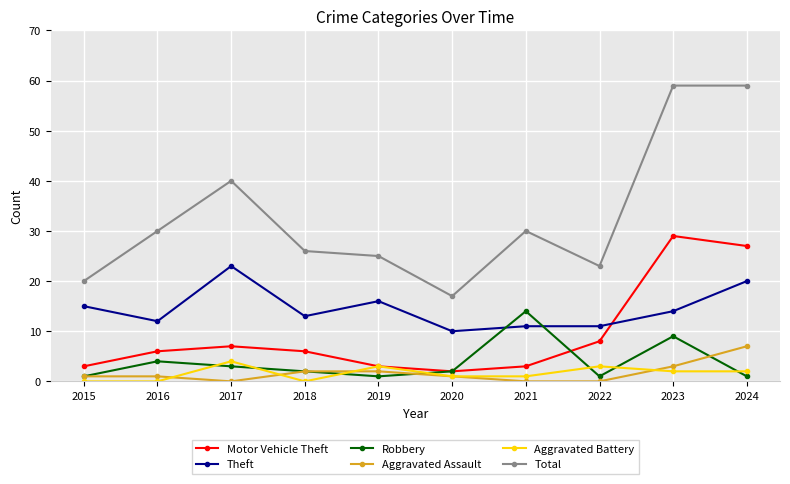

What is the difference between the maximum and minimum values in the Aggravated Assault series?

7